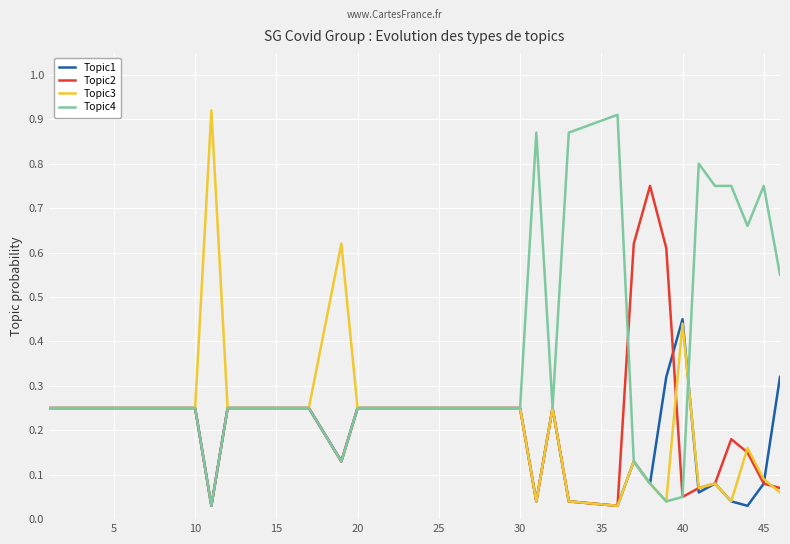

At how many categories does at least one series exceed 0?

40